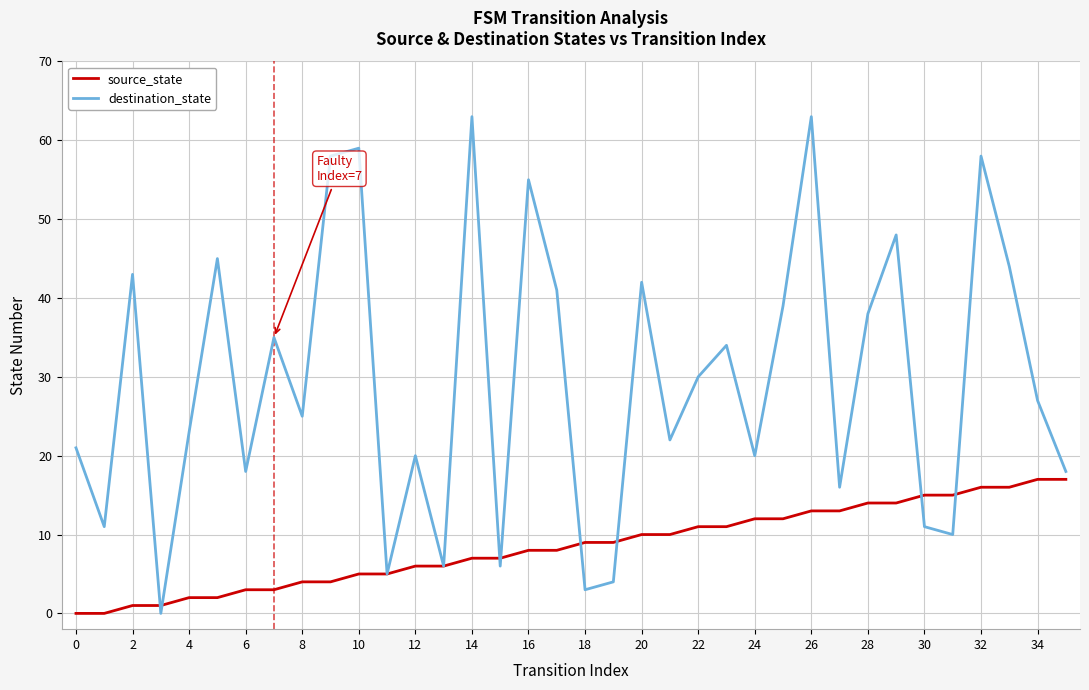

Which series has the widest spread of values?

destination_state